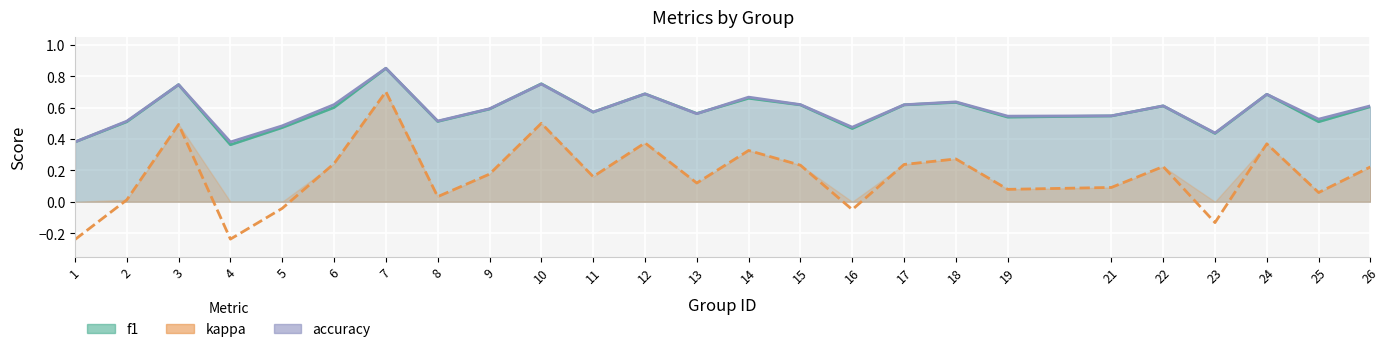

True or false: kappa has a value of -0.2 at 4.

True